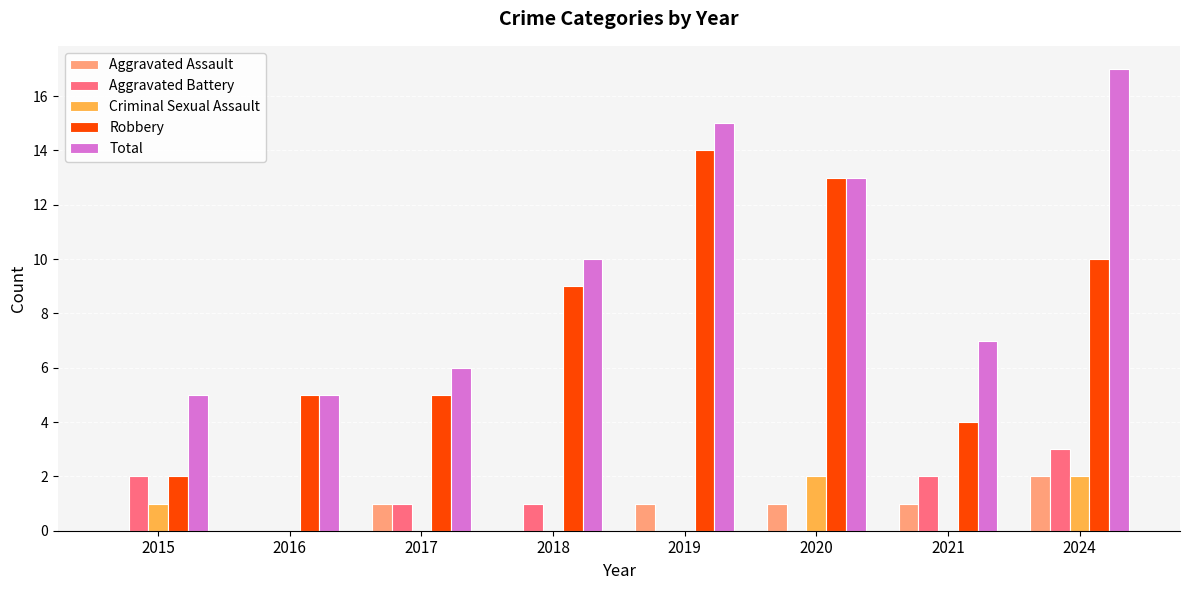

How many groups of bars are there?

8